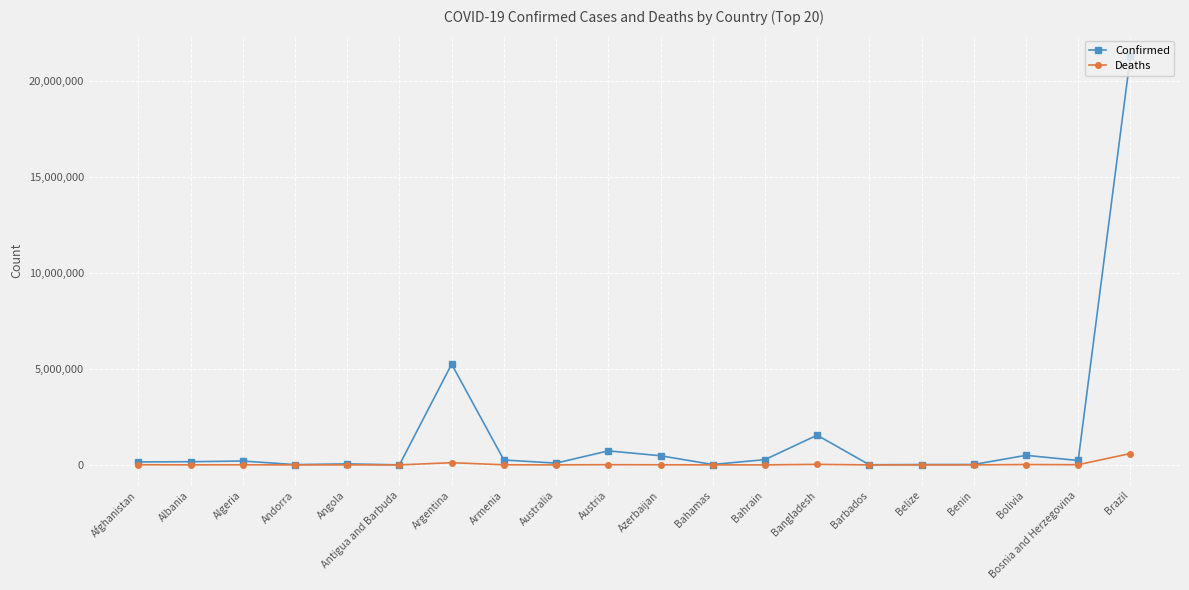

List the series in order of their overall mean, lowest first.

Deaths, Confirmed